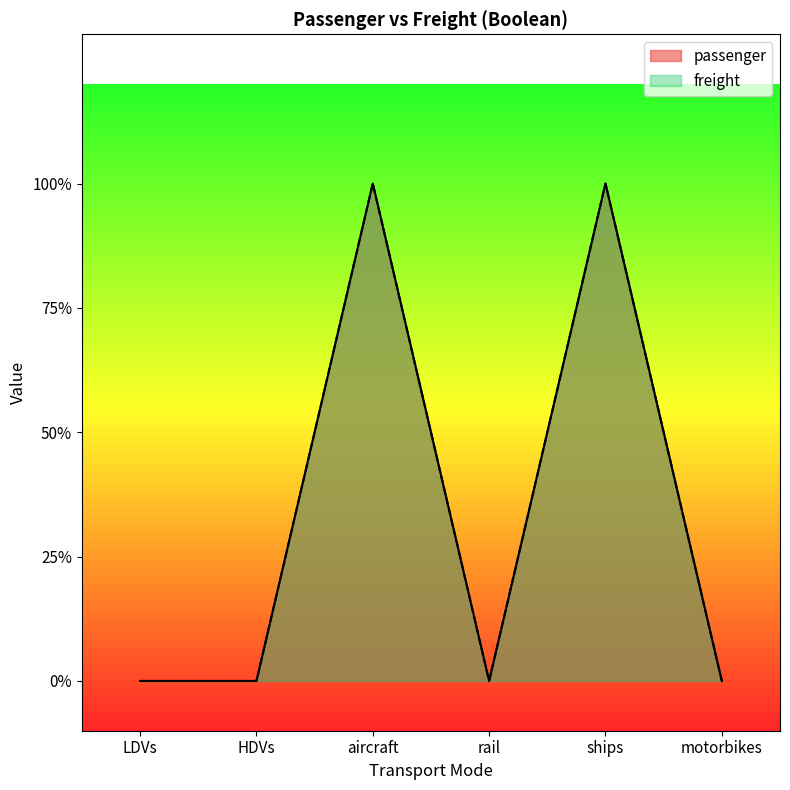

True or false: passenger has a value of -1 at motorbikes.

False